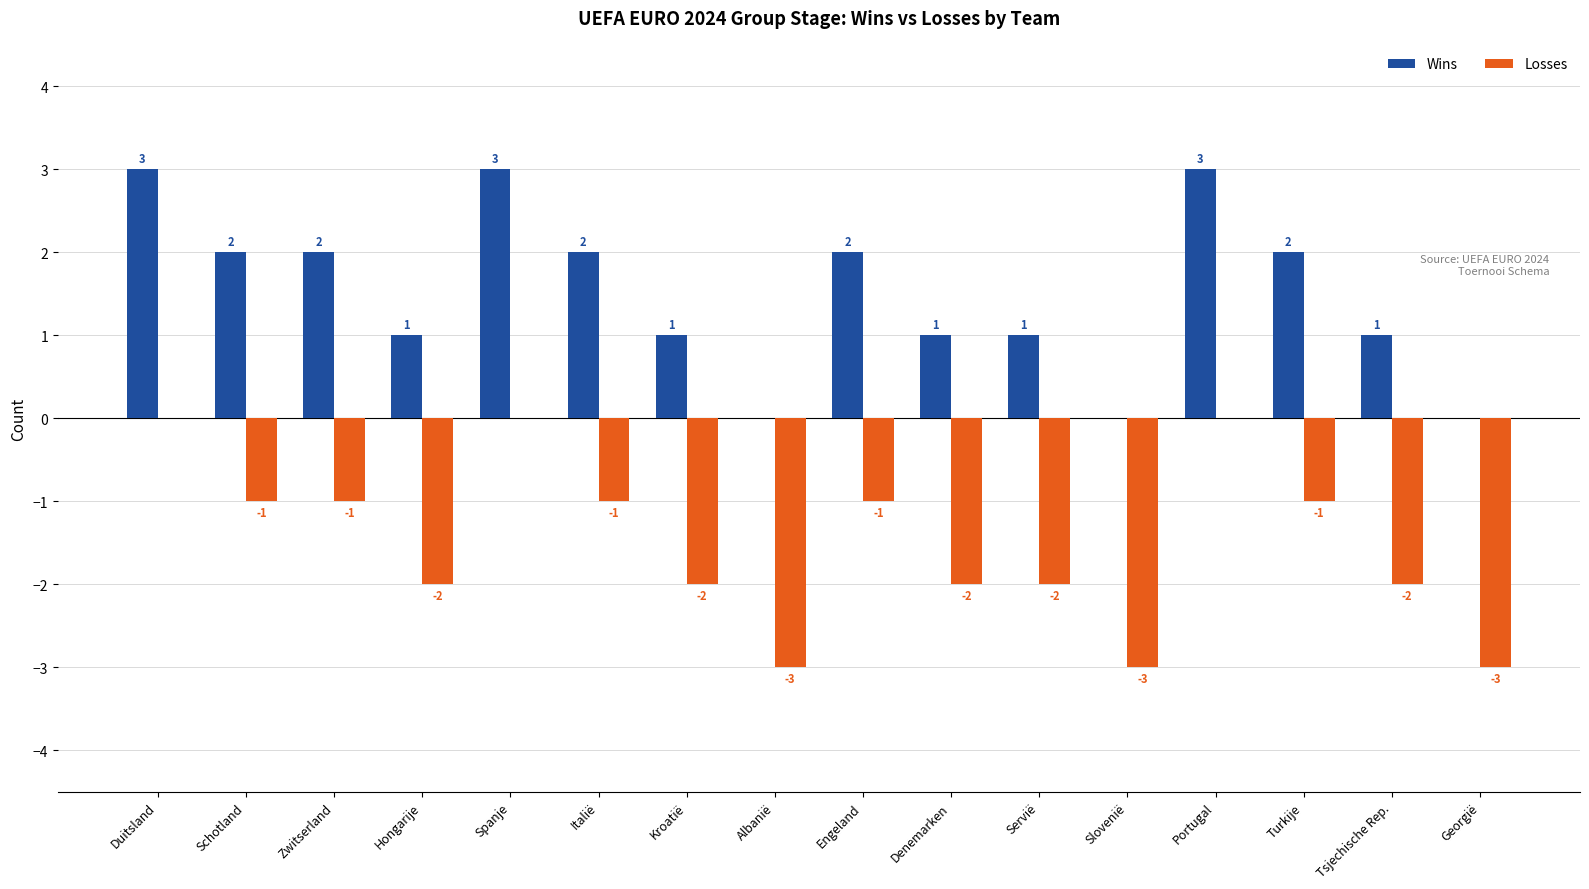

The Losses series shows -1 at Hongarije. True or false?

False